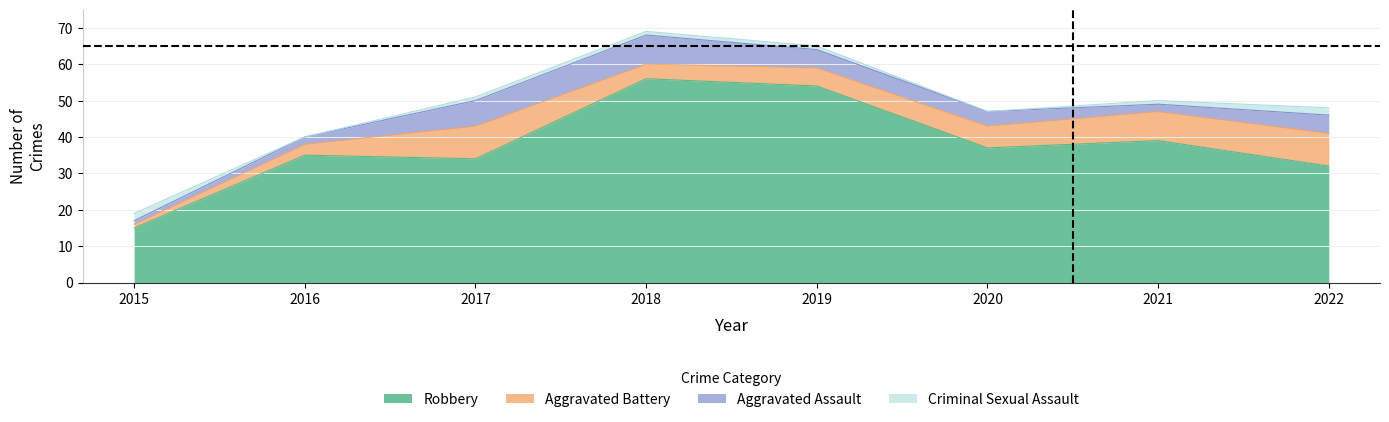

Reading left to right, list all the values displayed in this chart.

Robbery: 15	35	34	56	54	37	39	32
Aggravated Battery: 1	3	9	4	5	6	8	9
Aggravated Assault: 1	2	7	8	5	4	2	5
Criminal Sexual Assault: 2	0	1	1	1	0	1	2